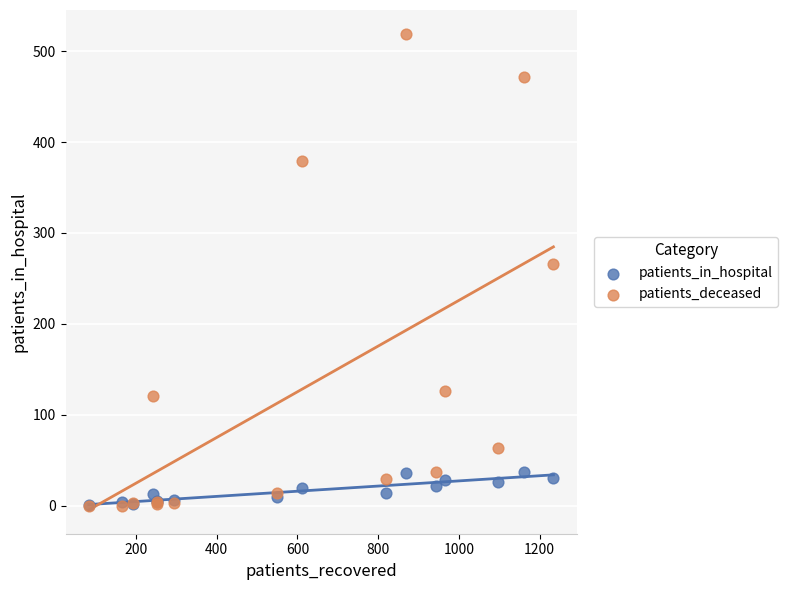

Across all series, what Y value is closest to 259?

266